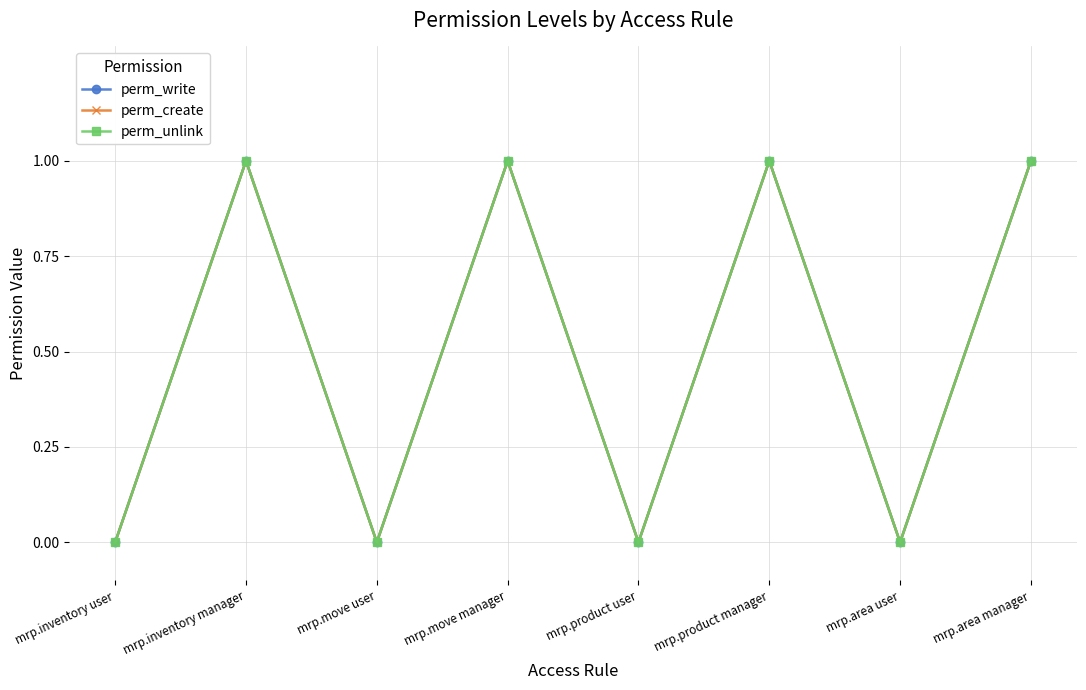

Between mrp.product user and mrp.area user, which series saw the biggest shift?

perm_write